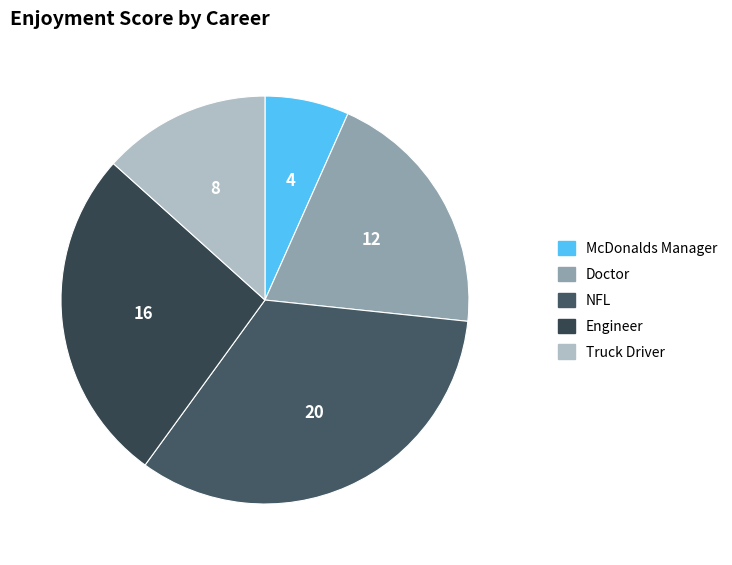

To the nearest percent, what is the average slice percentage?

20%